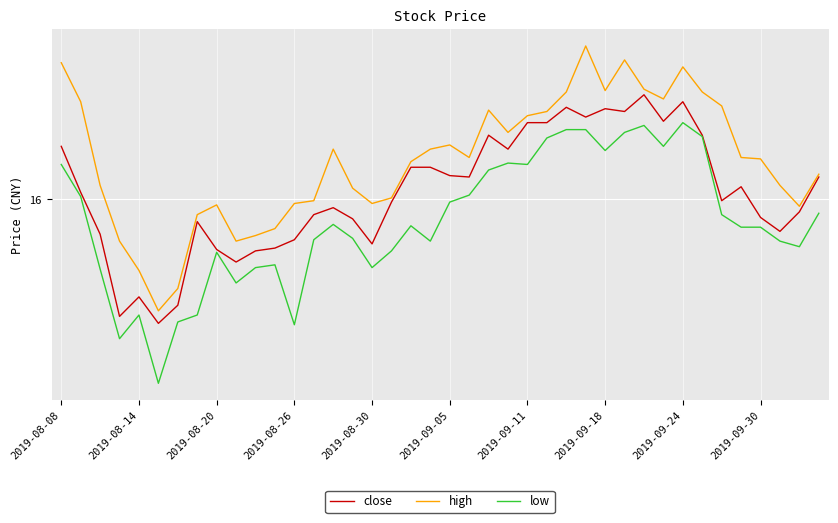

What is the sum of all high values?

651.0